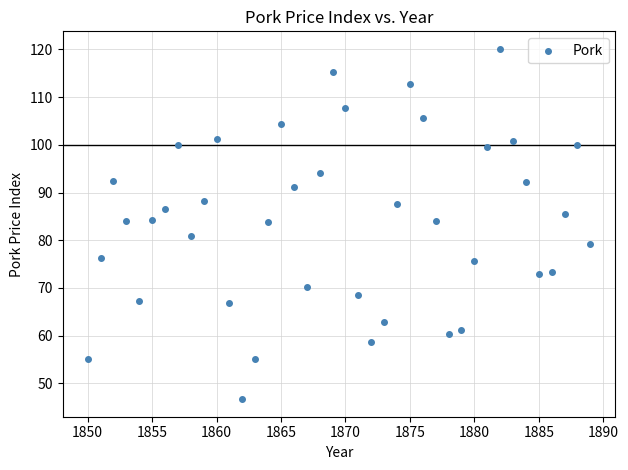

What is the range of X values (max minus min)?

39.0